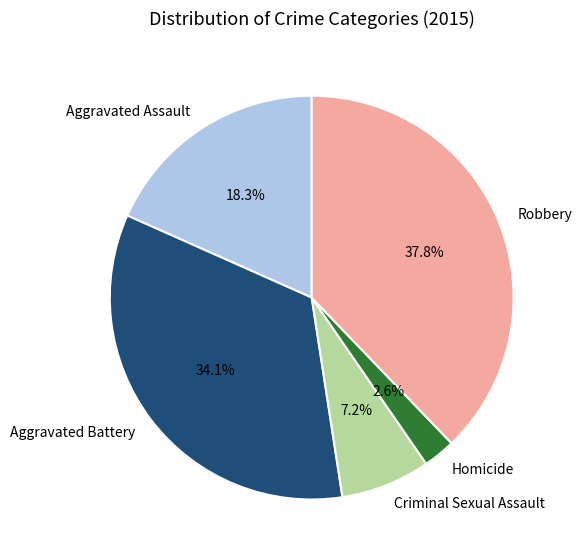

Does Robbery represent more than half of the total?

No